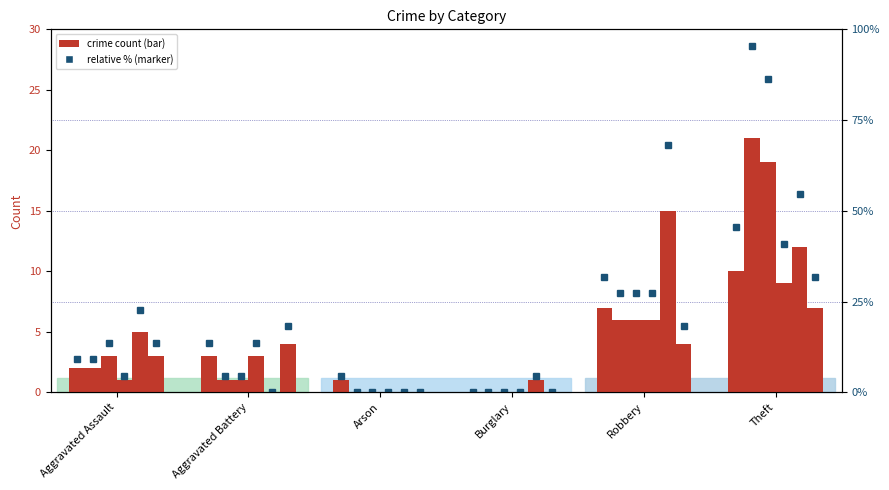

The value of 2022 pct at Burglary is 0.0. True or false?

True